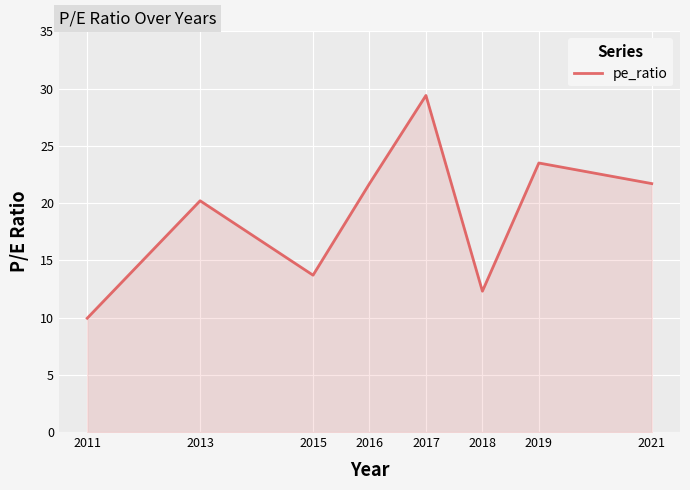

At which label is the value closest to 19?

2013